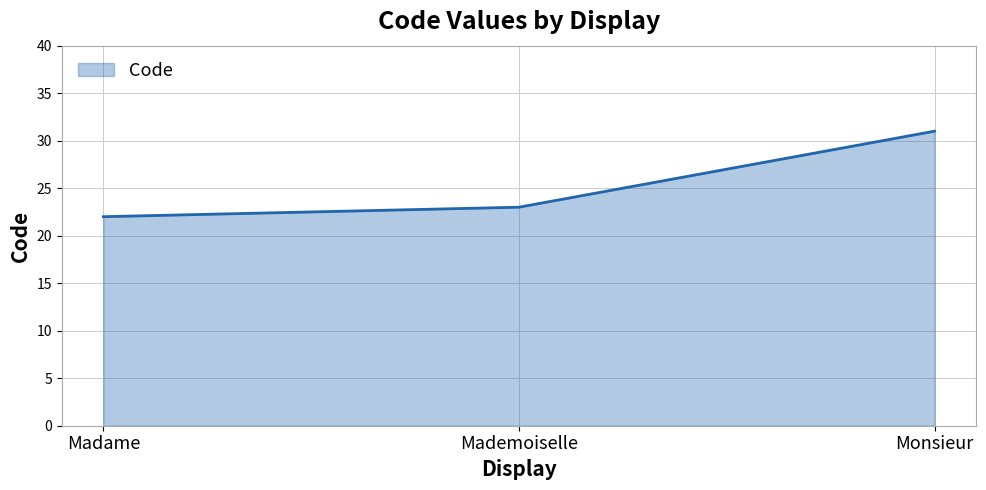

Reading left to right, transcribe all the data shown in this chart.

22	23	31